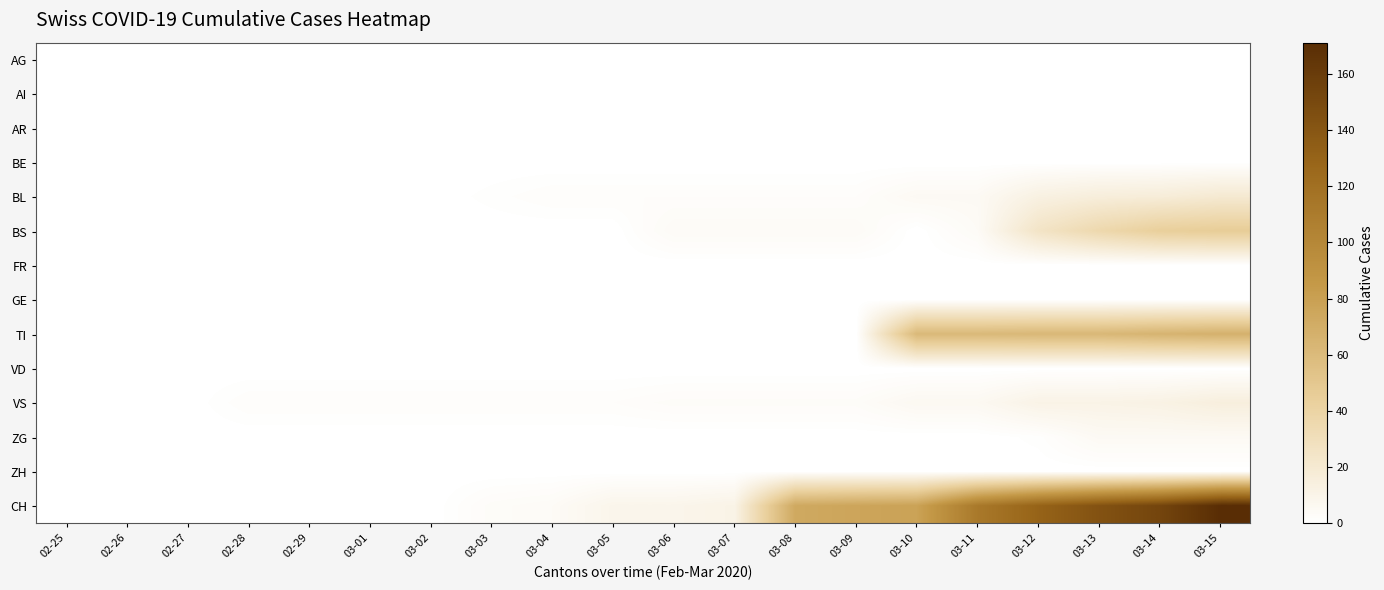

What is the spread (max minus min) of values at 03-09?

76